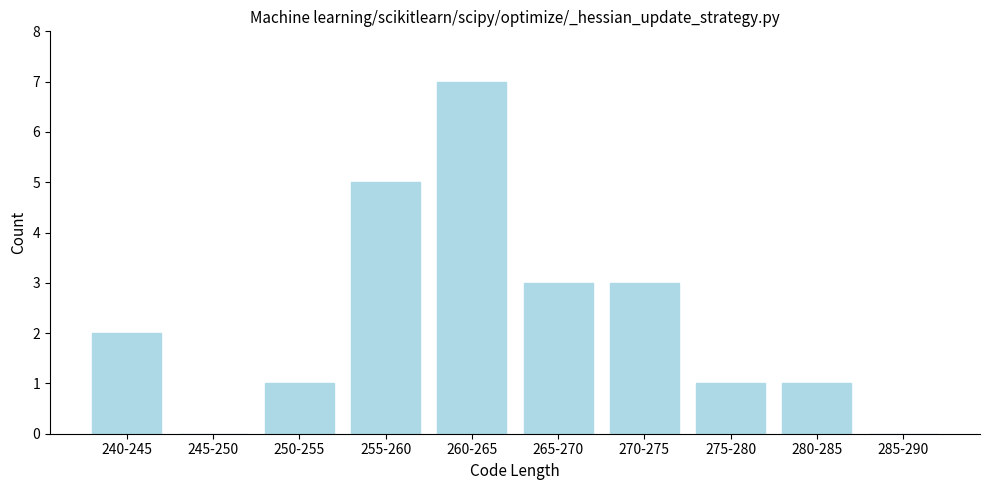

Reading left to right, transcribe all the data shown in this chart.

240-245=2	245-250=0	250-255=1	255-260=5	260-265=7	265-270=3	270-275=3	275-280=1	280-285=1	285-290=0